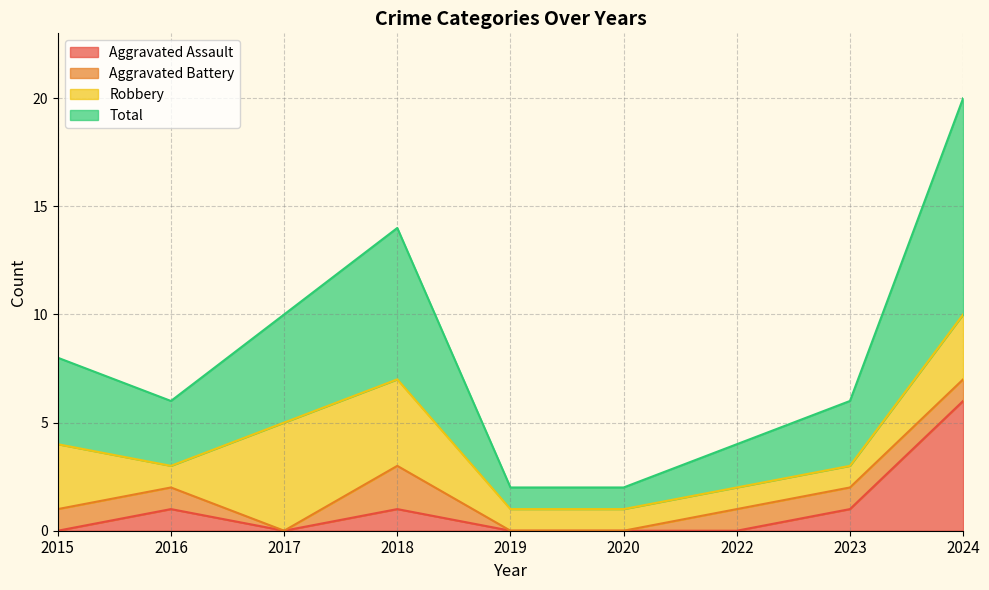

Which category has the lowest value in the Aggravated Assault series?

2015